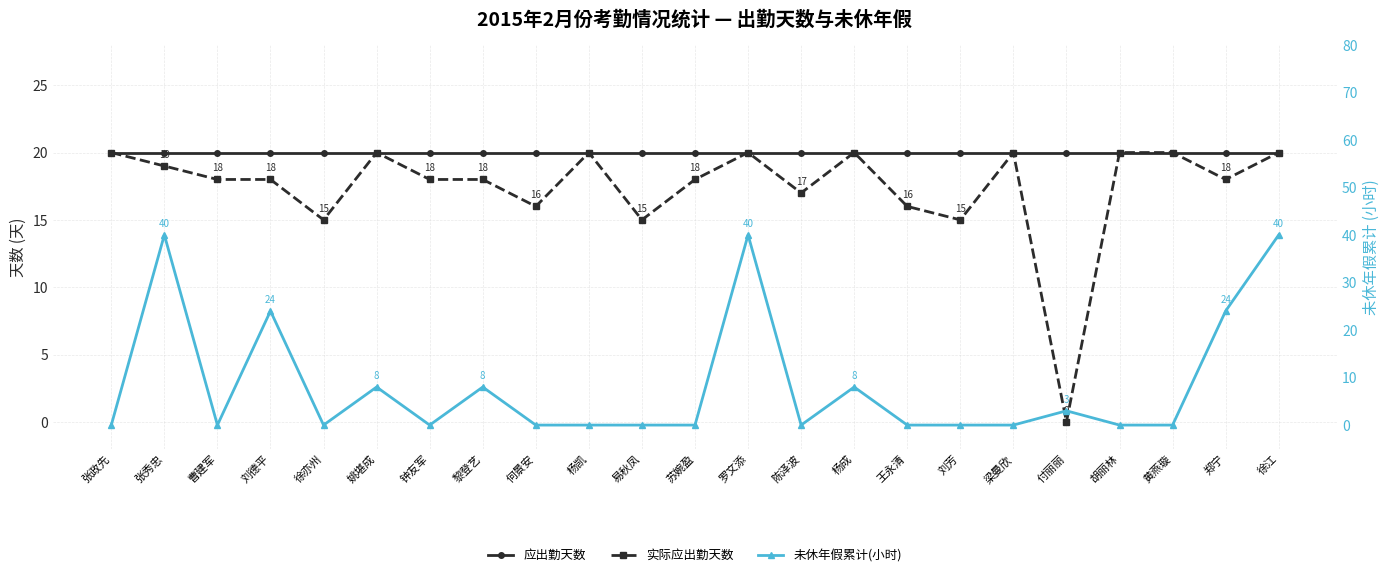

How many values in 实际应出勤天数 are above zero?

22